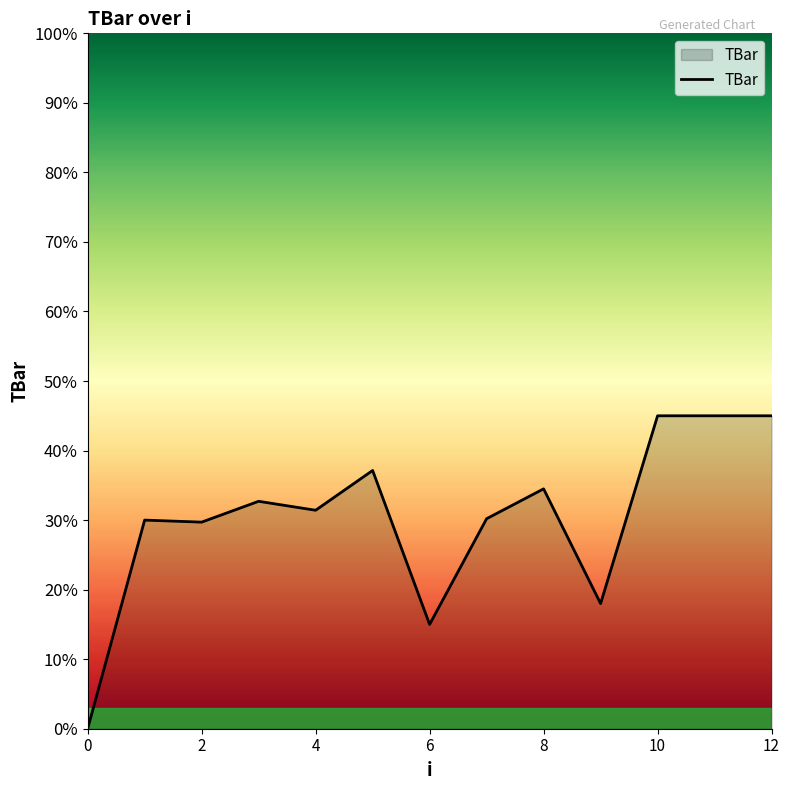

How many values are above zero?

12